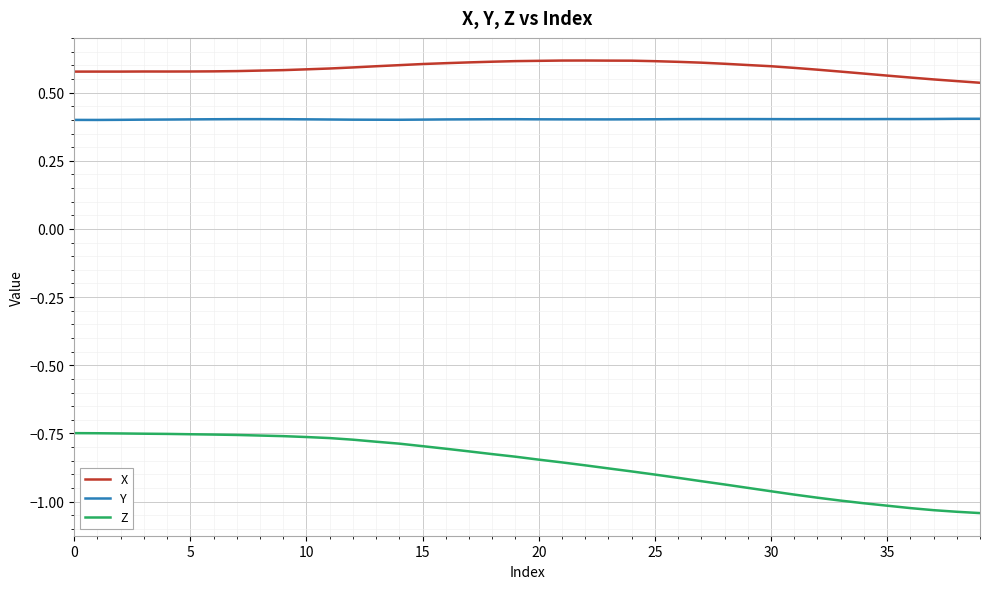

Which series has the largest total across all categories?

X